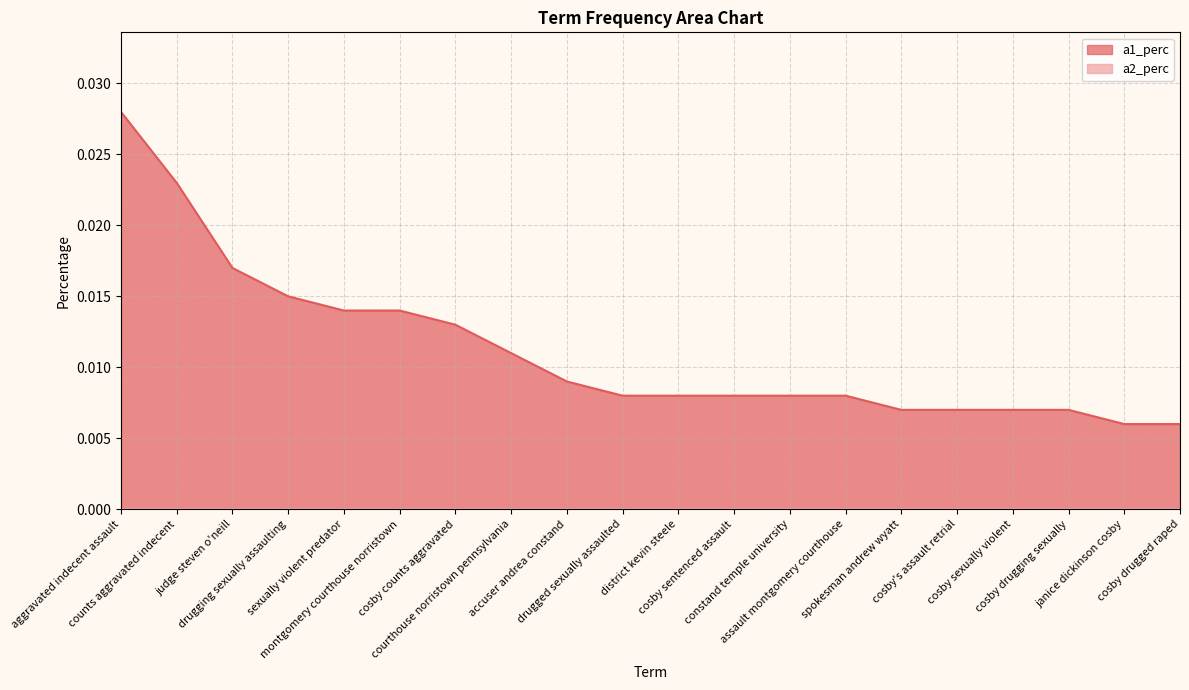

List the labels in order of value, largest first.

aggravated indecent assault, counts aggravated indecent, judge steven o'neill, drugging sexually assaulting, sexually violent predator, montgomery courthouse norristown, cosby counts aggravated, courthouse norristown pennsylvania, accuser andrea constand, drugged sexually assaulted, district kevin steele, cosby sentenced assault, constand temple university, assault montgomery courthouse, spokesman andrew wyatt, cosby's assault retrial, cosby sexually violent, cosby drugging sexually, janice dickinson cosby, cosby drugged raped